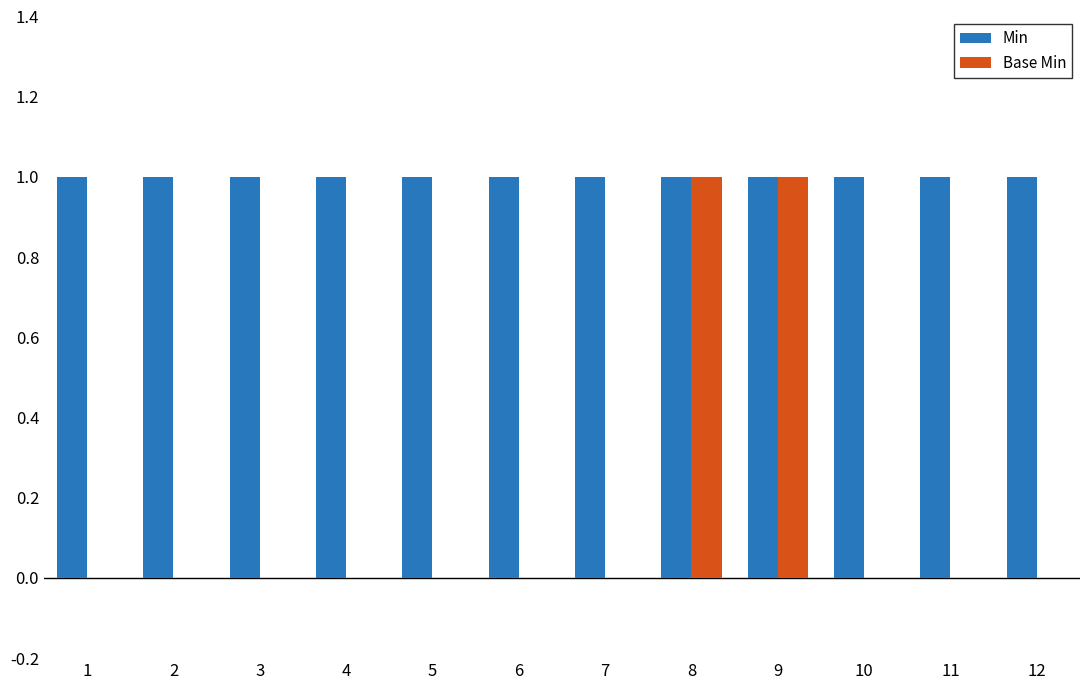

How many distinct data groups are displayed?

2